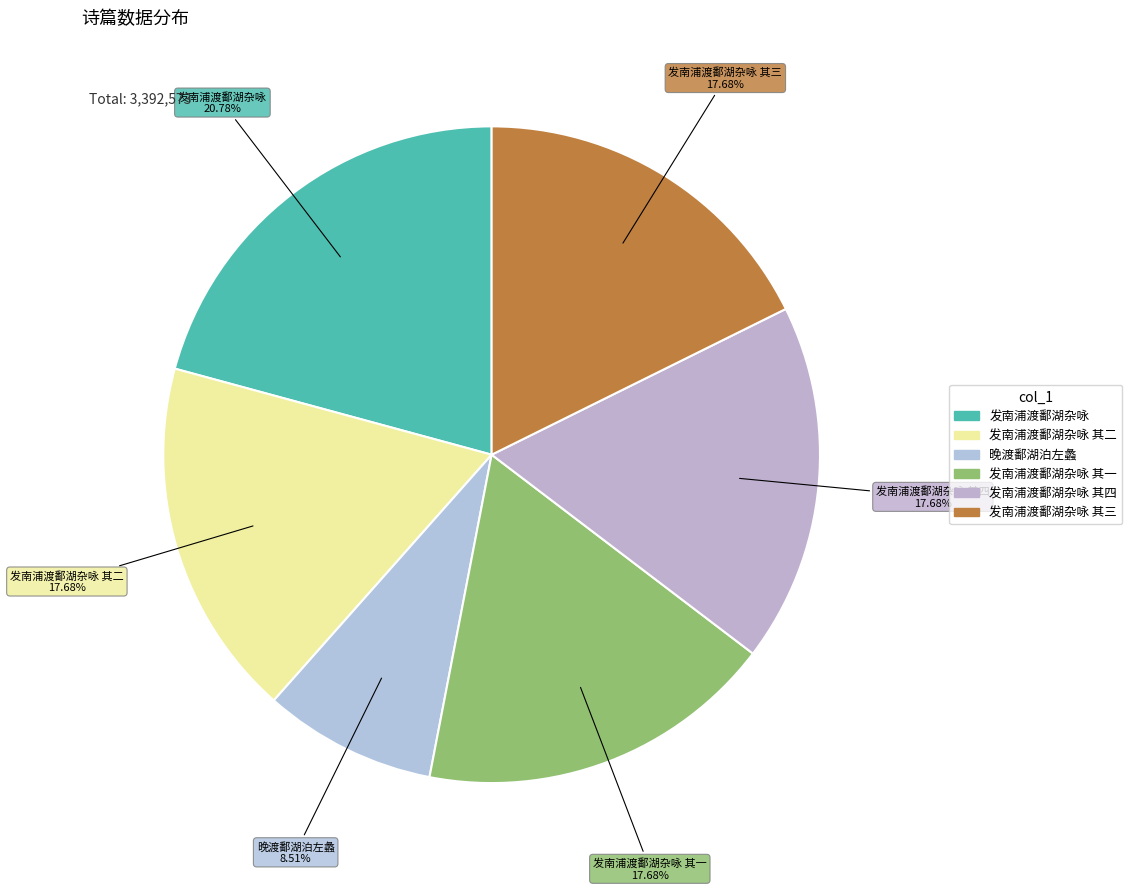

What is the largest slice in the pie chart?

发南浦渡鄱湖杂咏